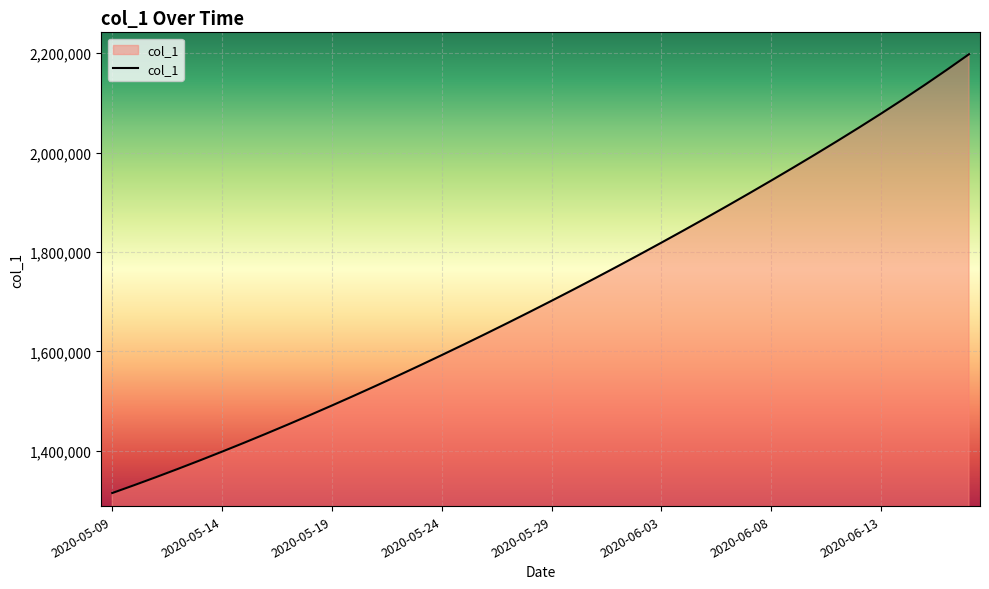

What is the greatest value displayed?

2197882.0